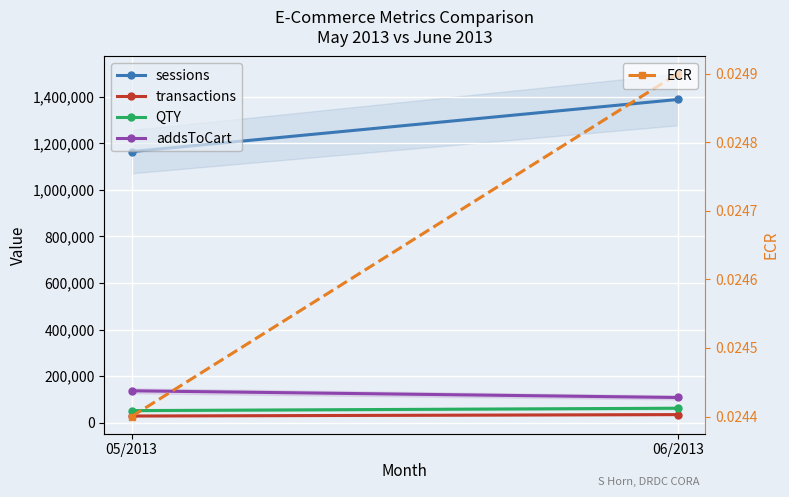

What are all the series names shown in the legend?

sessions, transactions, QTY, addsToCart, ECR